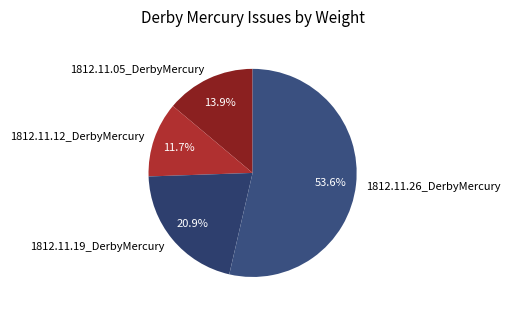

How many slices are in this pie chart?

4